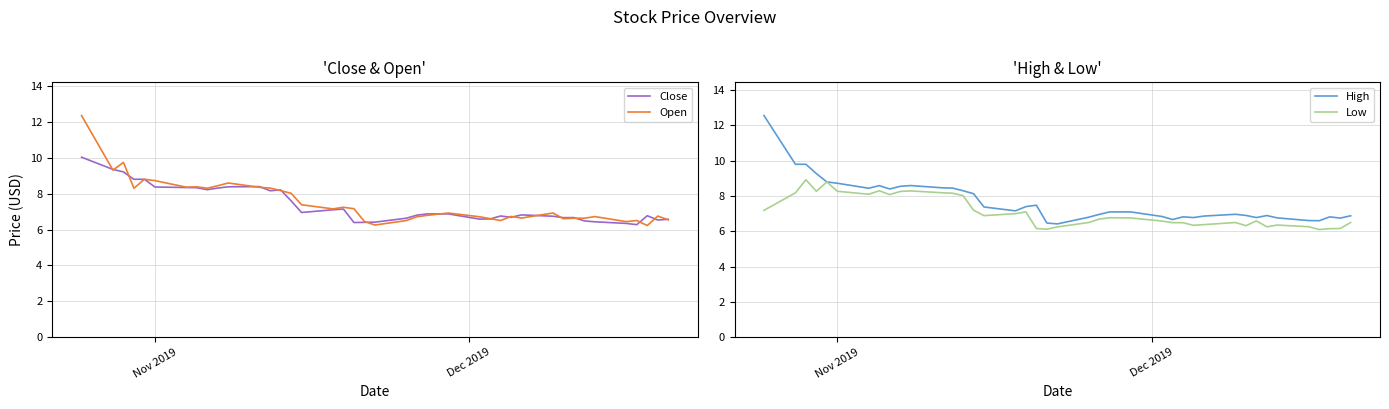

What is the greatest value displayed?

12.6